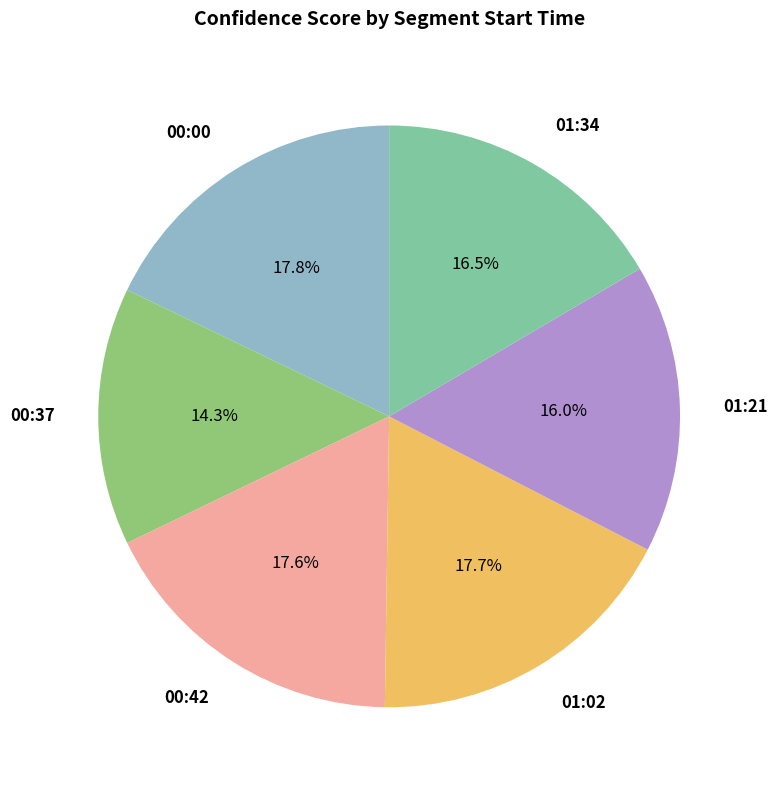

To the nearest percent, what is the average slice percentage?

17%